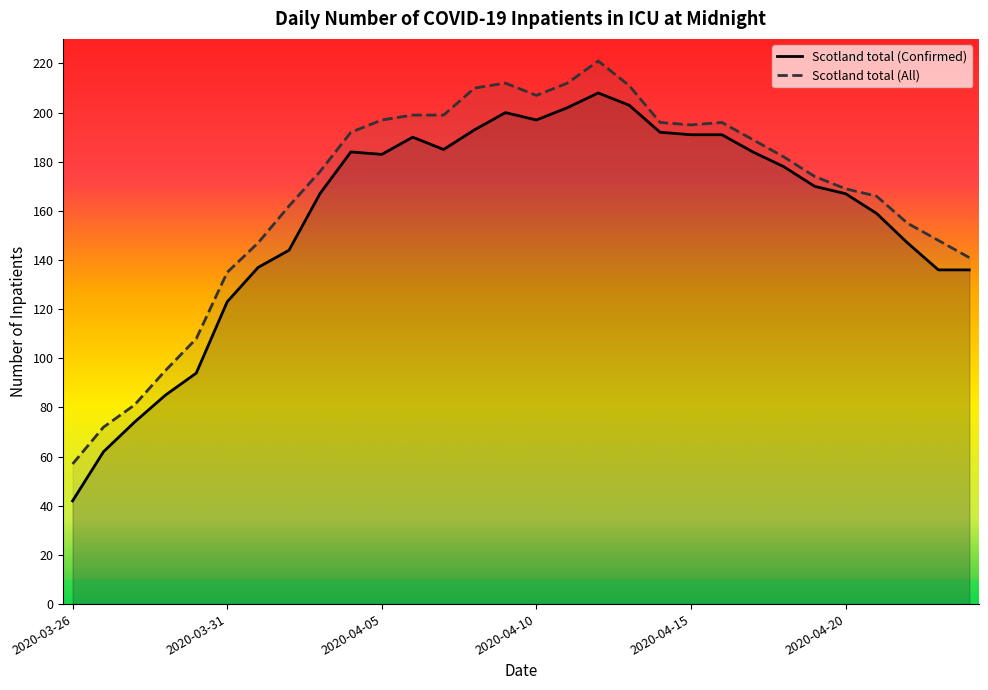

What is the sum of the Scotland total (Confirmed) values at 2020-04-20 and 2020-03-28?

241